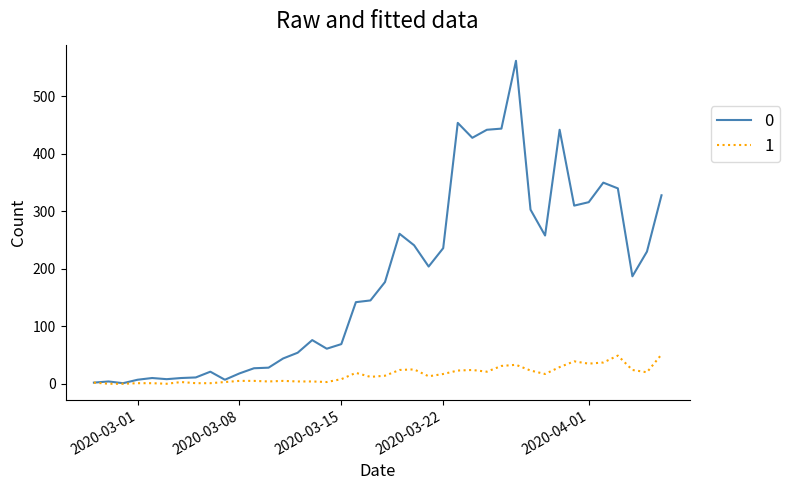

List the series in order of their overall mean, lowest first.

1, 0